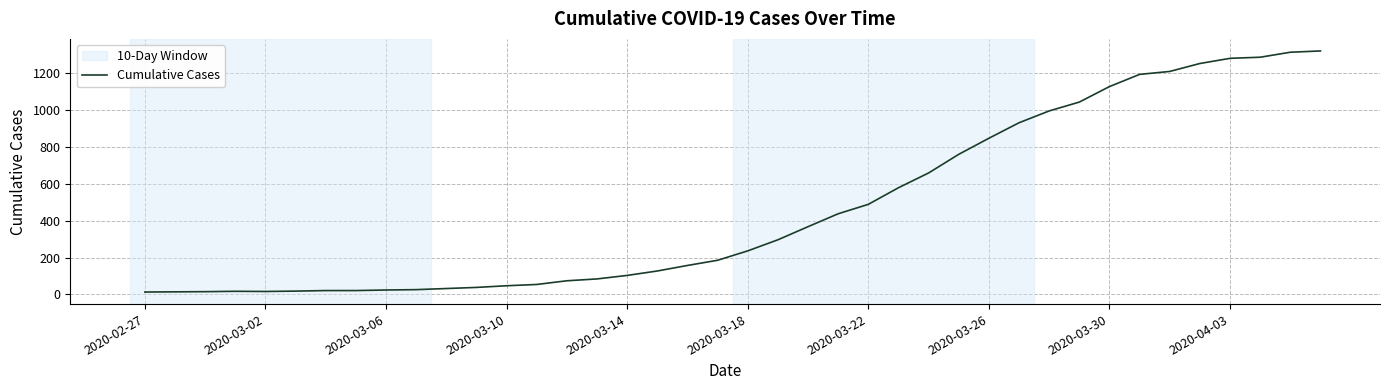

What is the maximum value shown in the chart?

1319